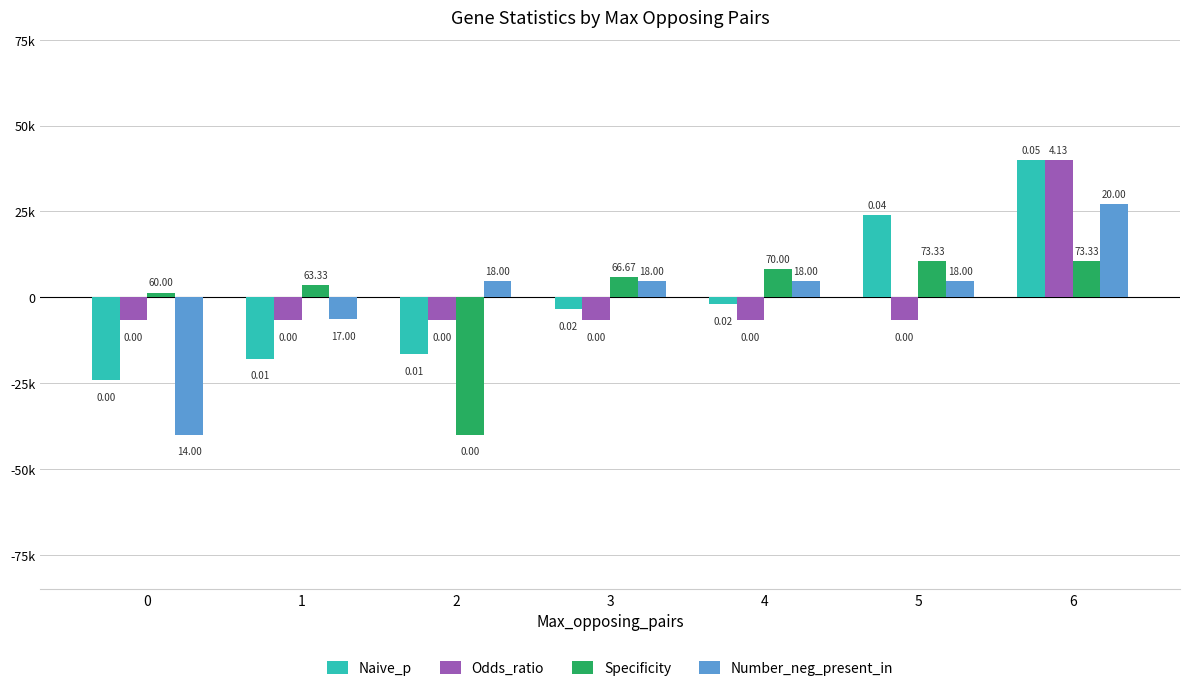

What are all the series names shown in the legend?

Naive_p, Odds_ratio, Specificity, Number_neg_present_in